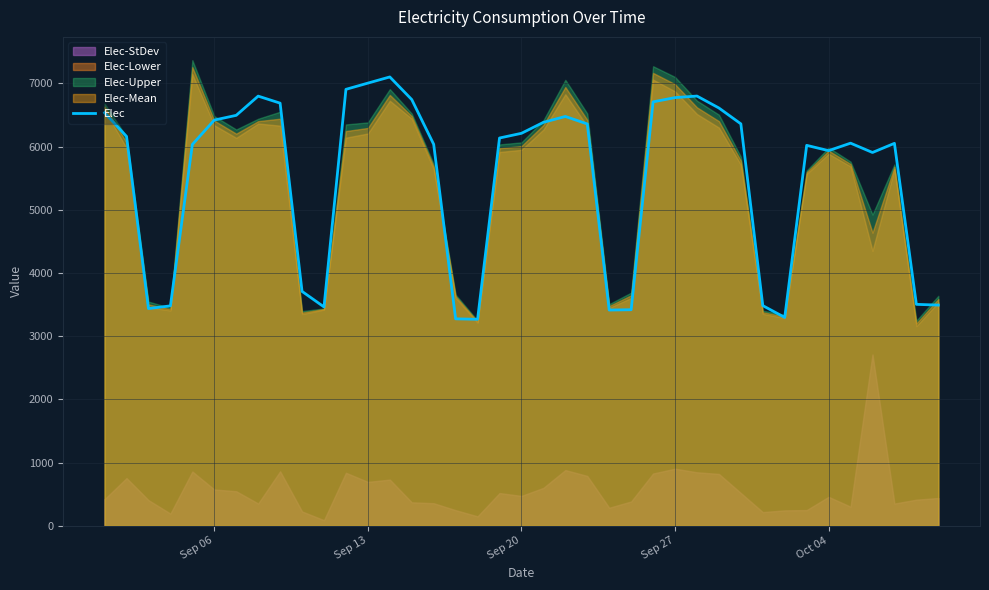

The value of Elec at Sep 27 is 2690.3. True or false?

False